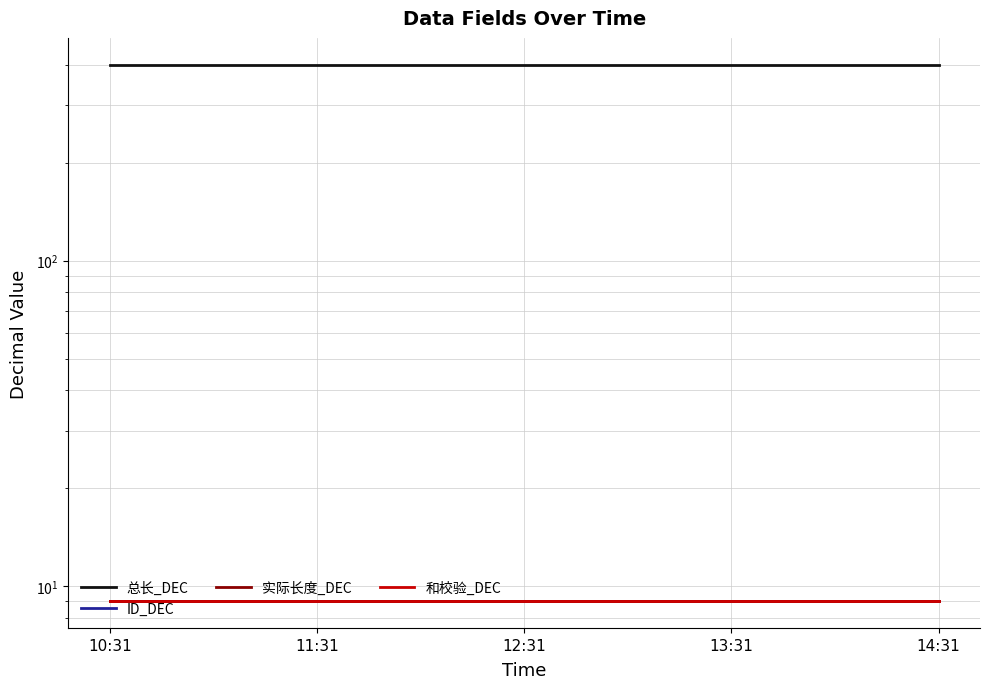

Is the value of 和校验_DEC at 13:31 greater than the value of 总长_DEC at 10:31?

No